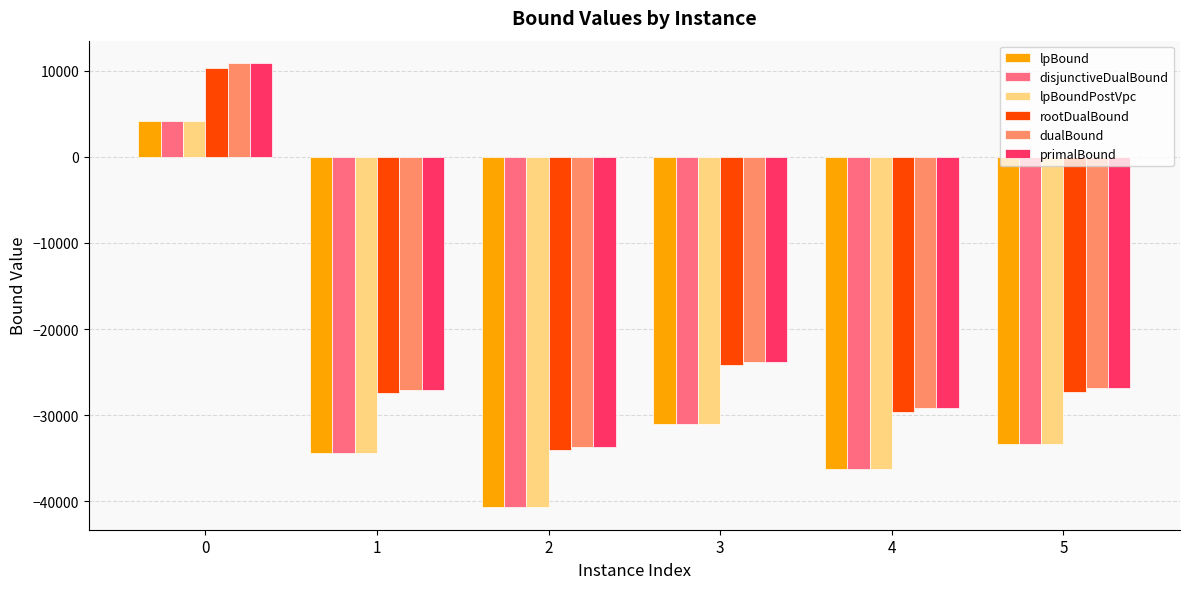

How many data points does each series have?

6